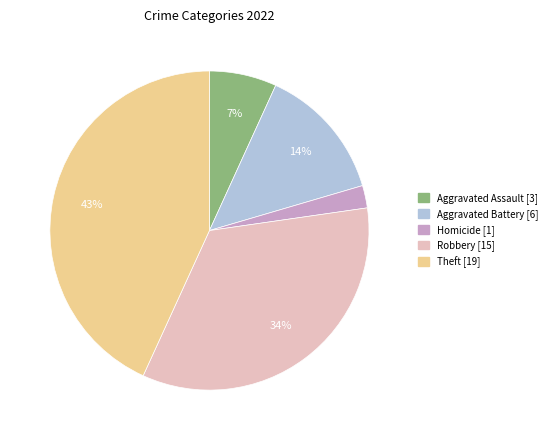

To the nearest percent, what is the average slice percentage?

20%